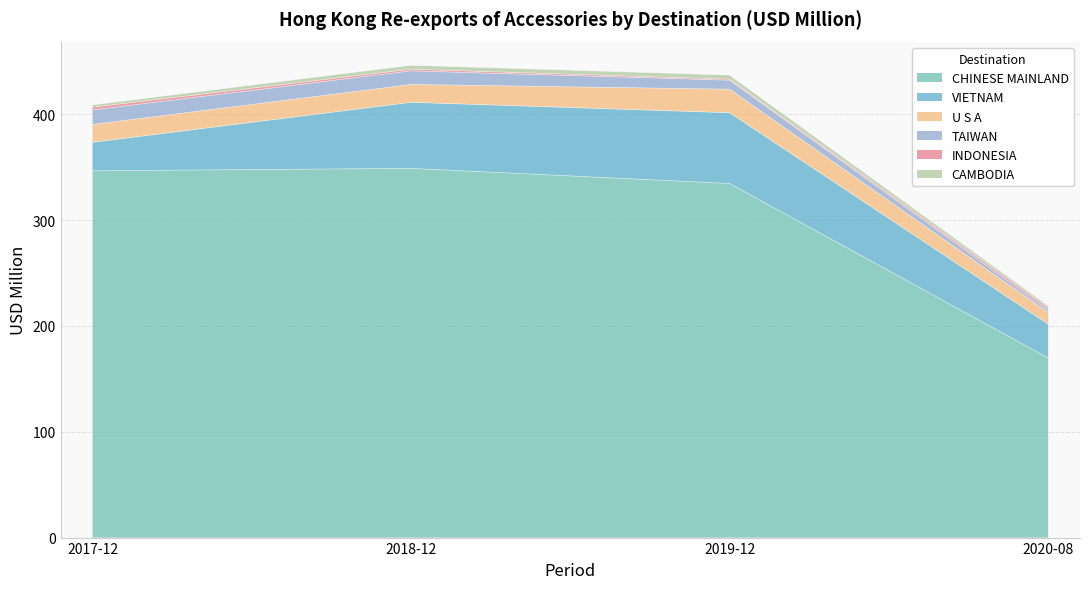

Which category has the lowest value in the CHINESE MAINLAND series?

2020-08